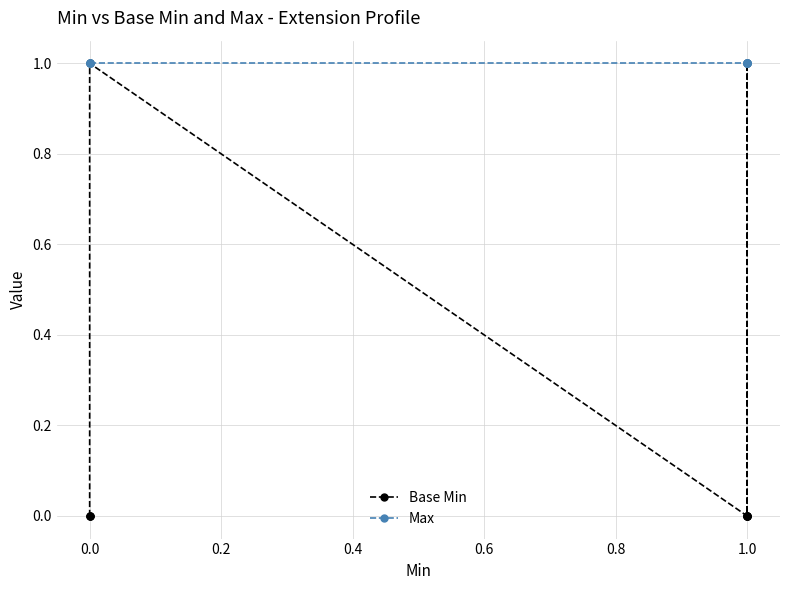

Which series changed the most between 0.0 and 1.0?

Base Min